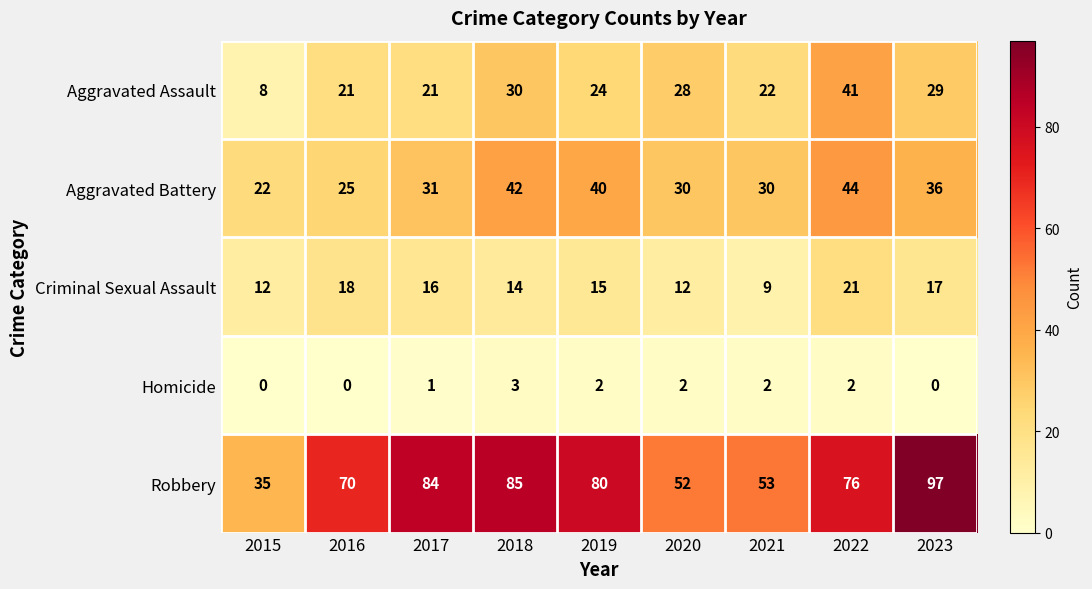

True or false: Aggravated Assault has a value of 30 at 2018.

True